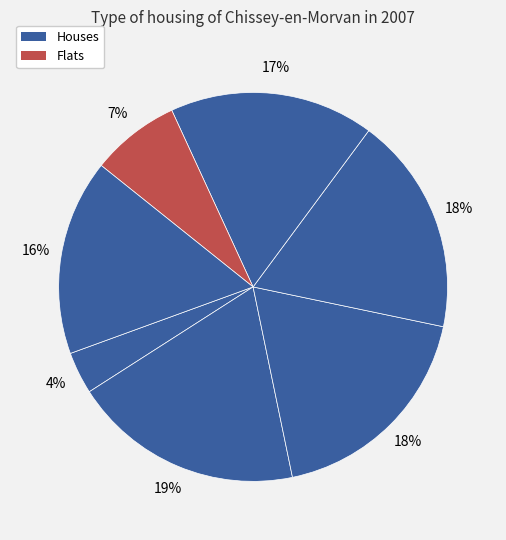

How many slices are in this pie chart?

7